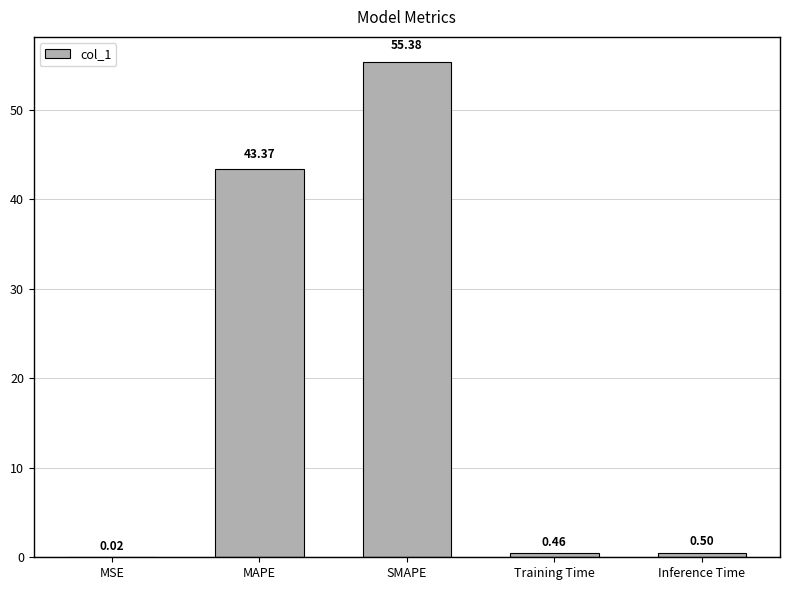

At which category does the chart reach its peak across all series?

SMAPE